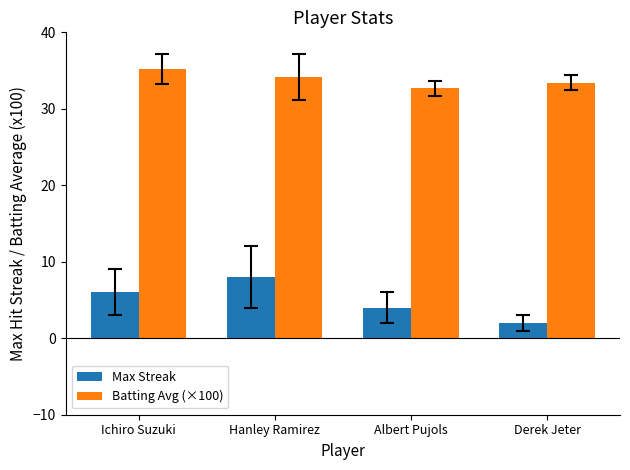

What is the total value across all series at Albert Pujols?

36.7